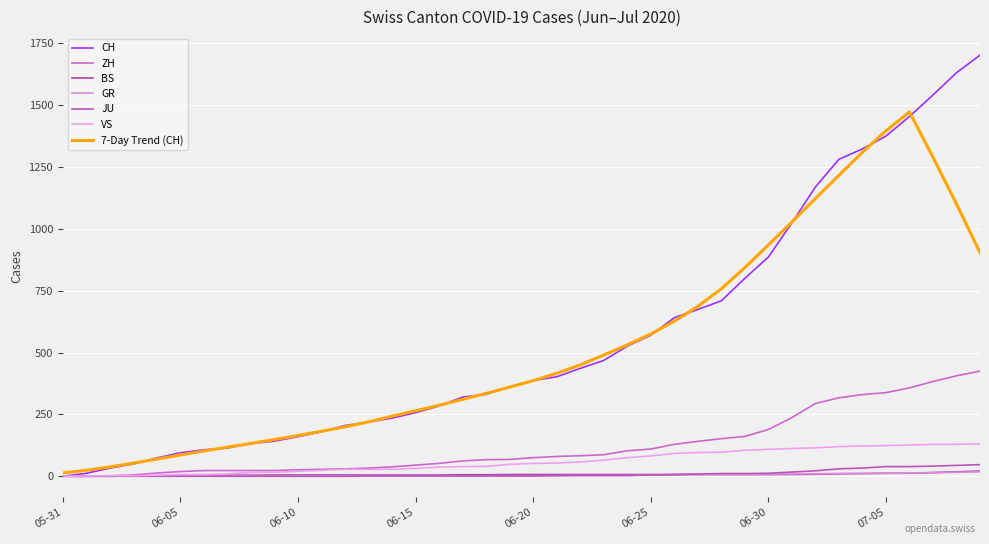

Does the chart have visible grid lines?

Yes